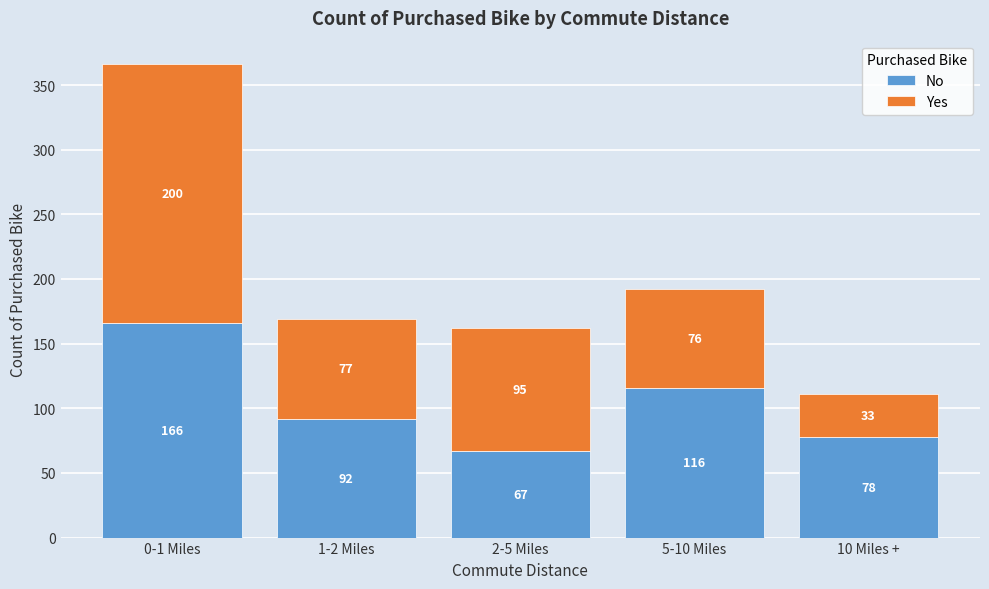

Reading left to right, list the values for the No series.

0-1 Miles=166	1-2 Miles=92	2-5 Miles=67	5-10 Miles=116	10 Miles +=78